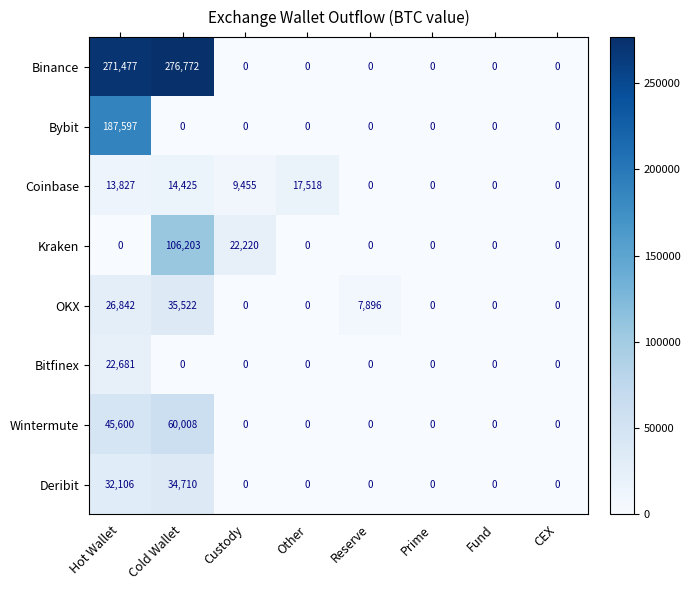

How many values in the Bitfinex series exceed 0?

1